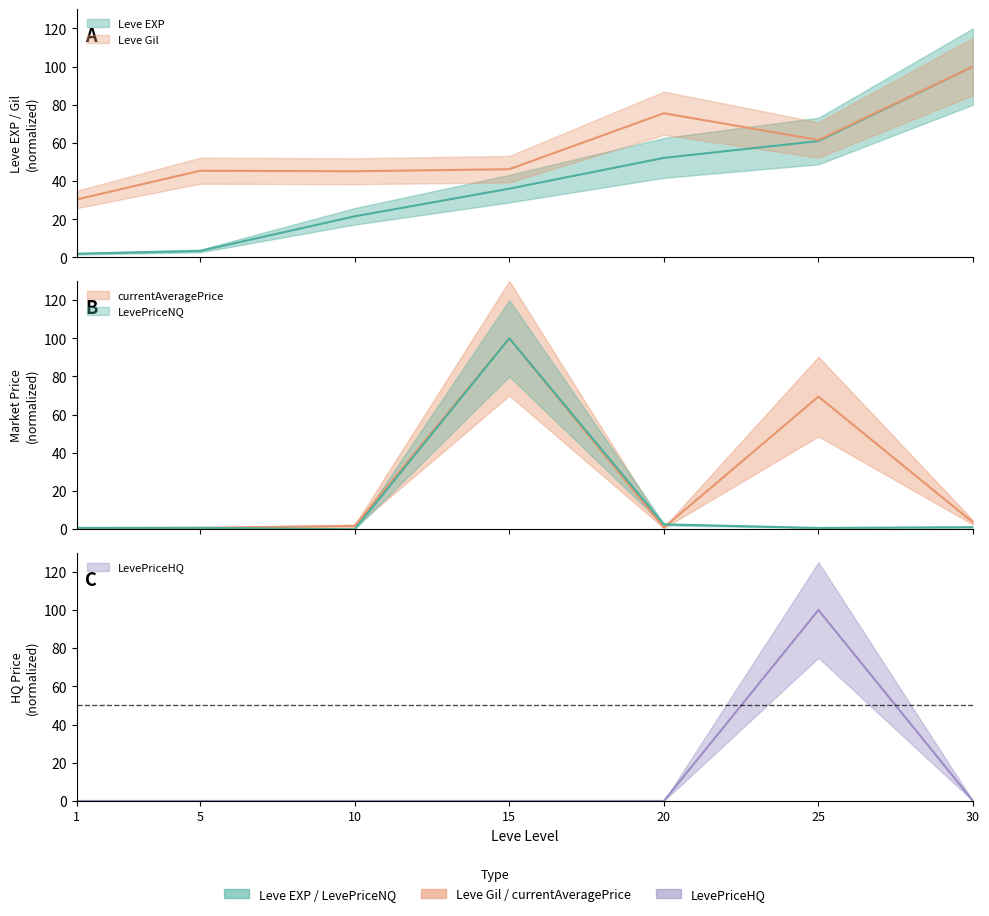

The value of LevePriceHQ at 1 is 0.0. True or false?

True